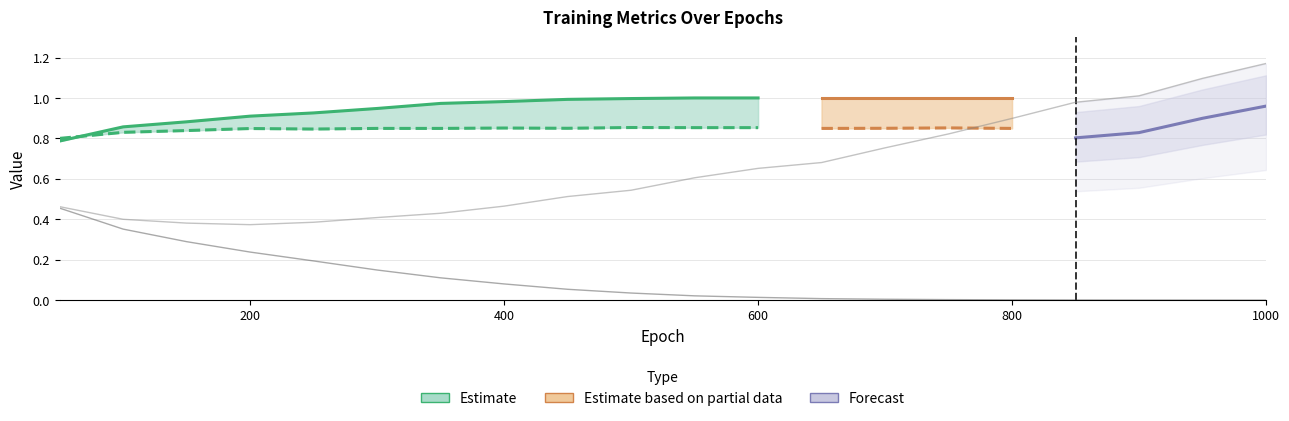

At which category does the chart reach its minimum across all series?

1000